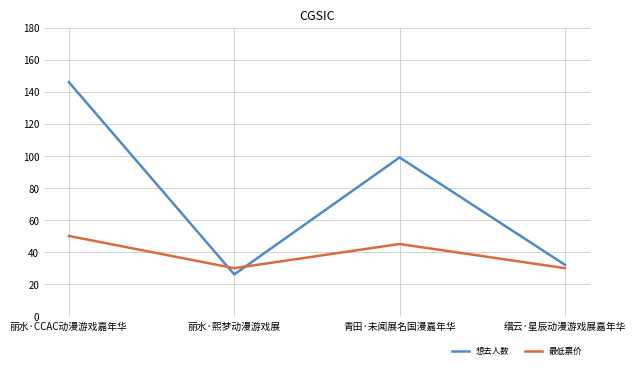

At how many categories does at least one series exceed 56?

2